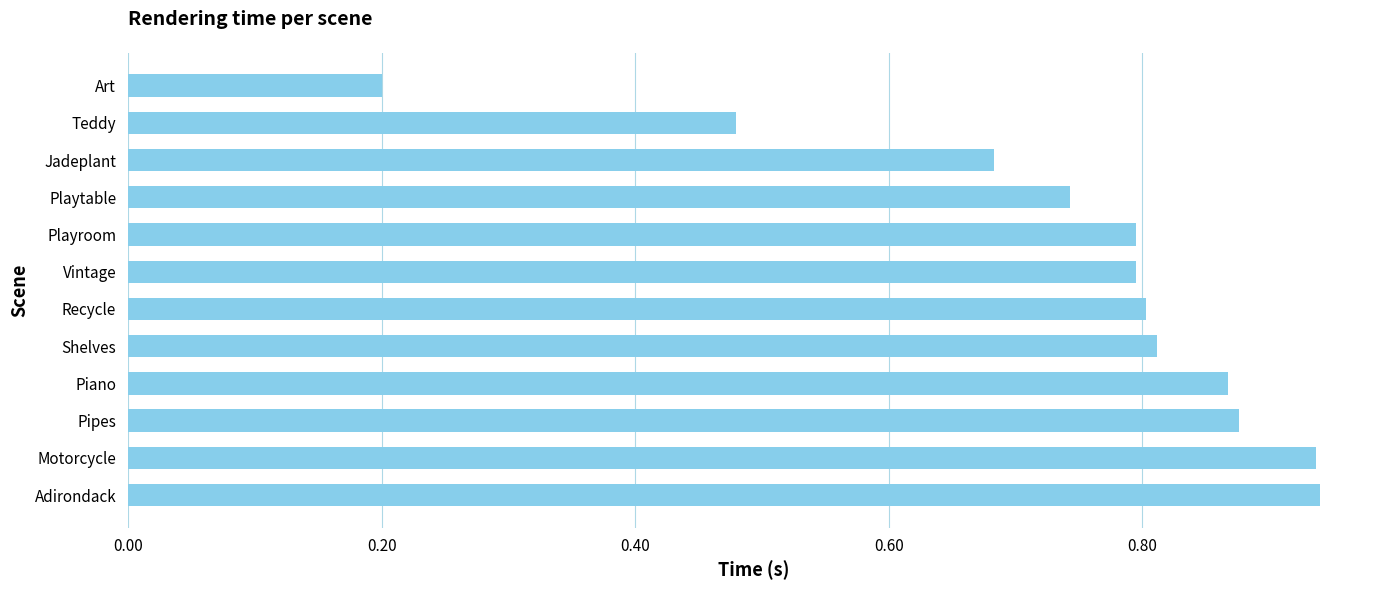

At which label is the value closest to 0?

Art